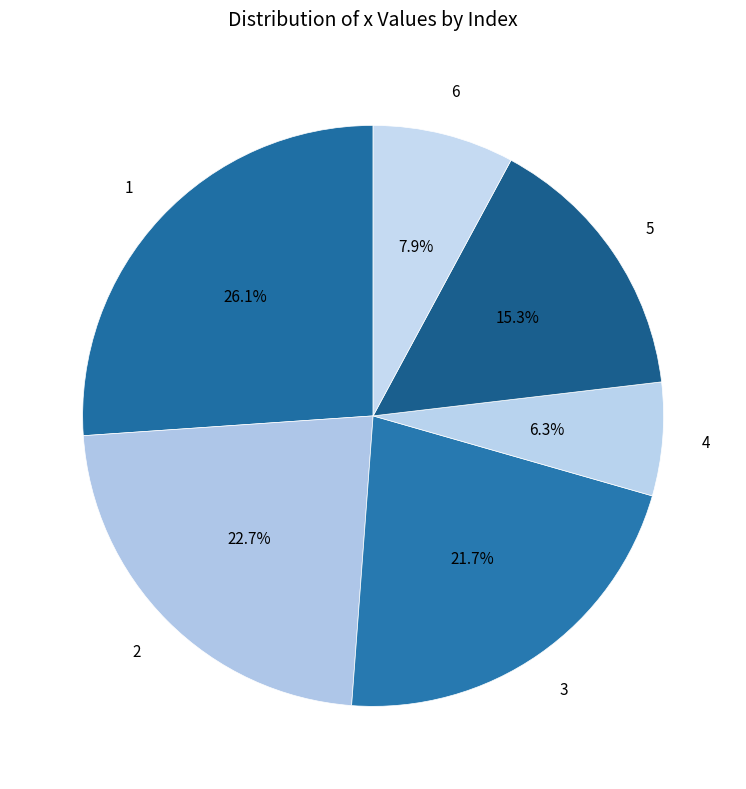

Count the number of slices in the pie.

6